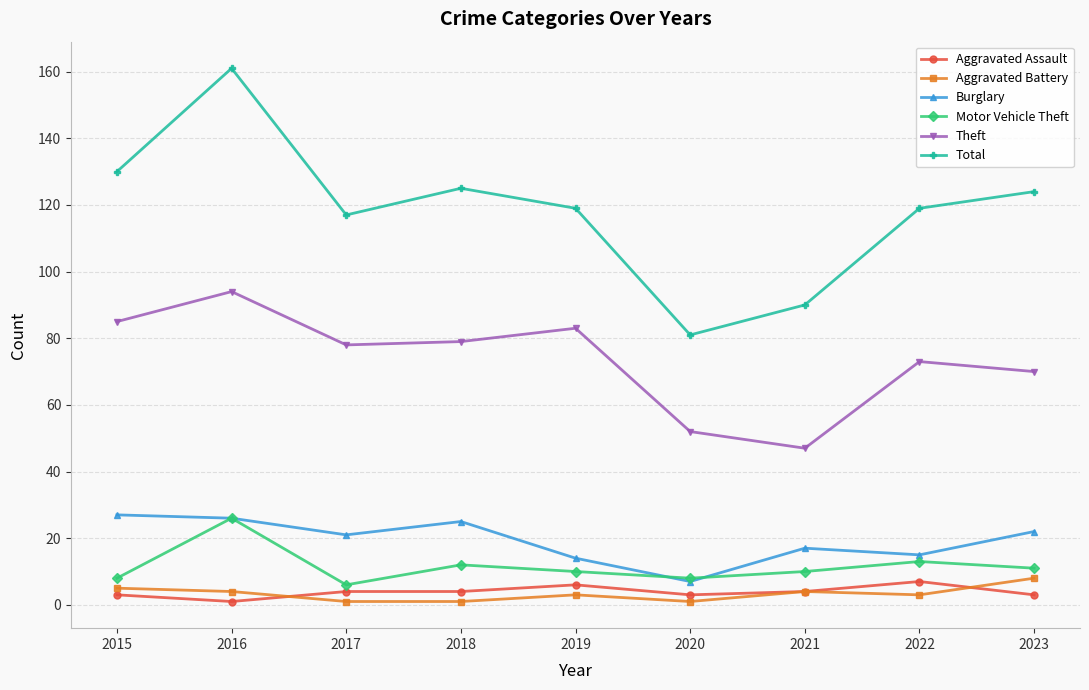

True or false: Theft has more than 0 points higher than both neighbors.

True